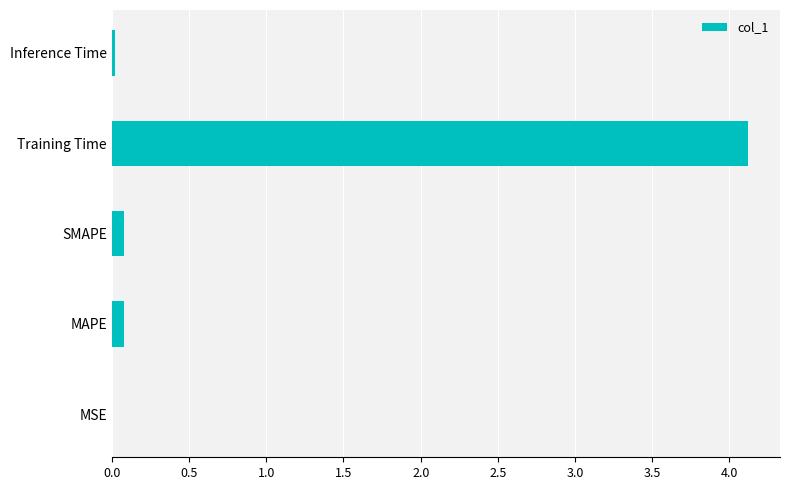

What is the sum of all values?

4.3